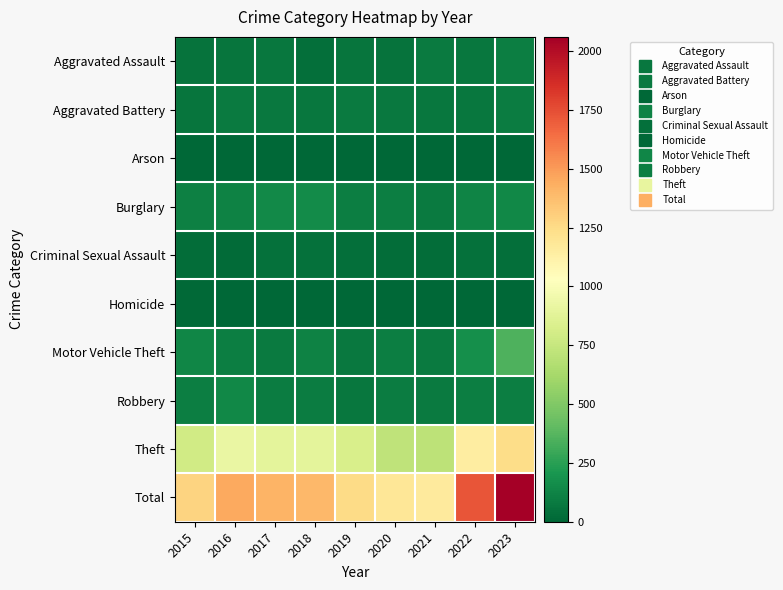

Which has a higher value, 2020 or 2023?

2023